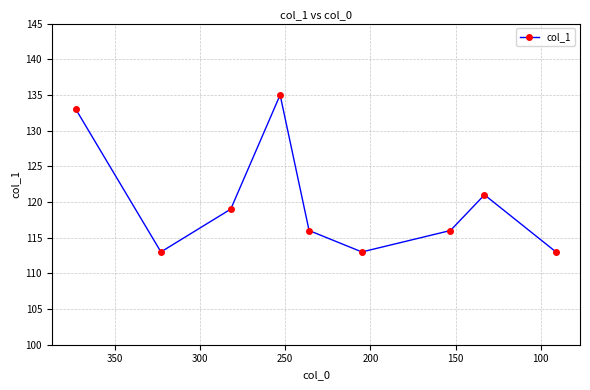

How many interior local valleys (lower than both neighbors) does the data have?

2